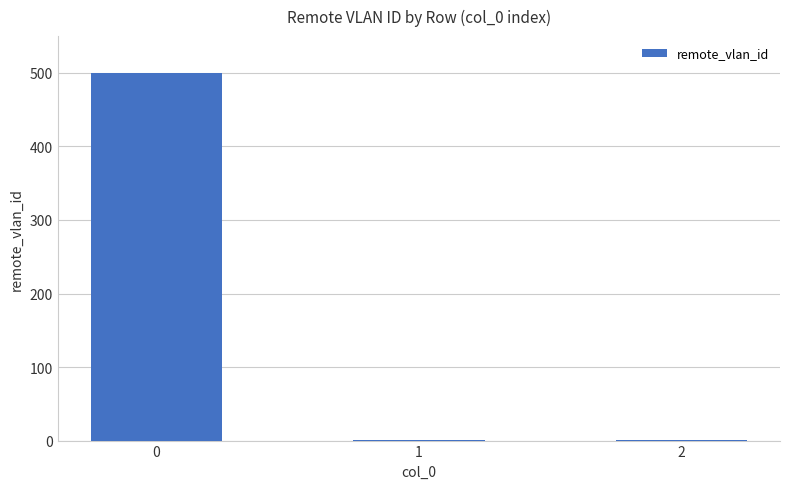

True or false: the data shows 500 at 0.

True